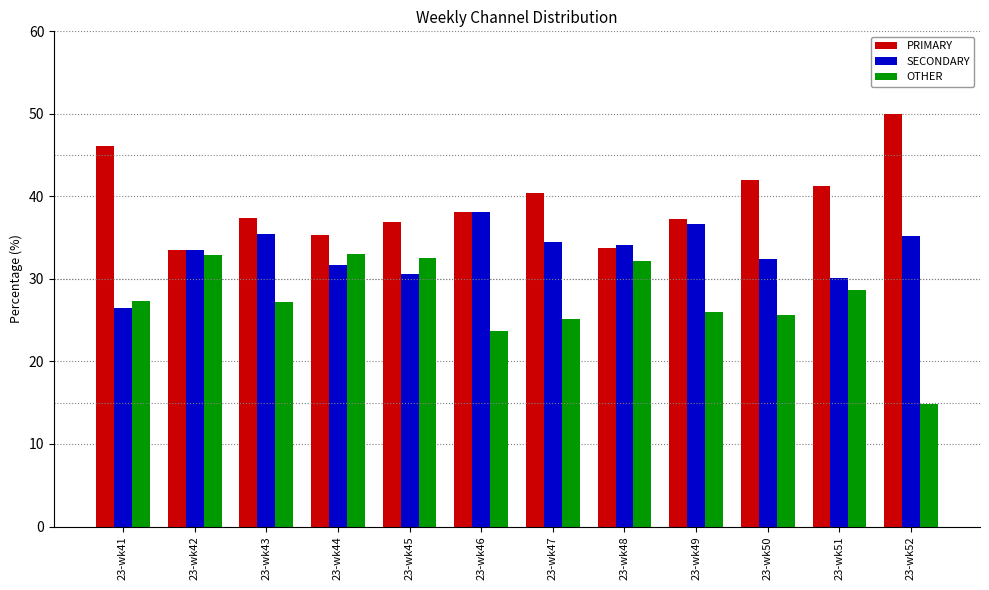

Is it true that OTHER equals 34.8 at 23-wk47?

False